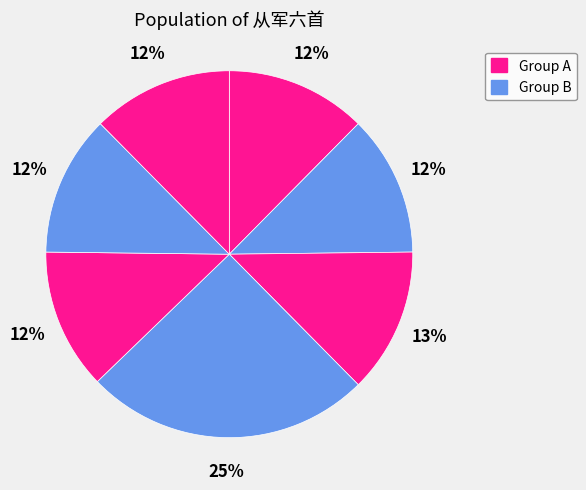

How many segments does this pie chart have?

7